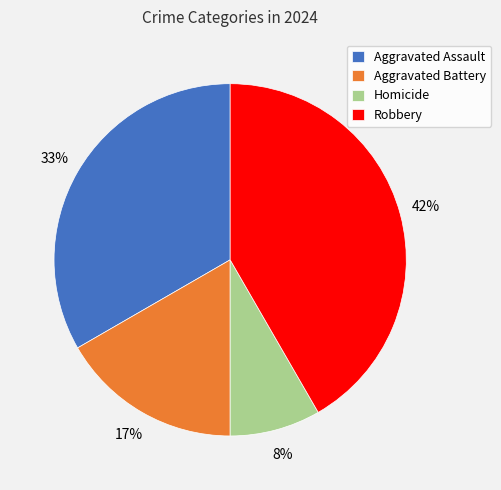

Which has a higher value, Homicide or Aggravated Battery?

Aggravated Battery